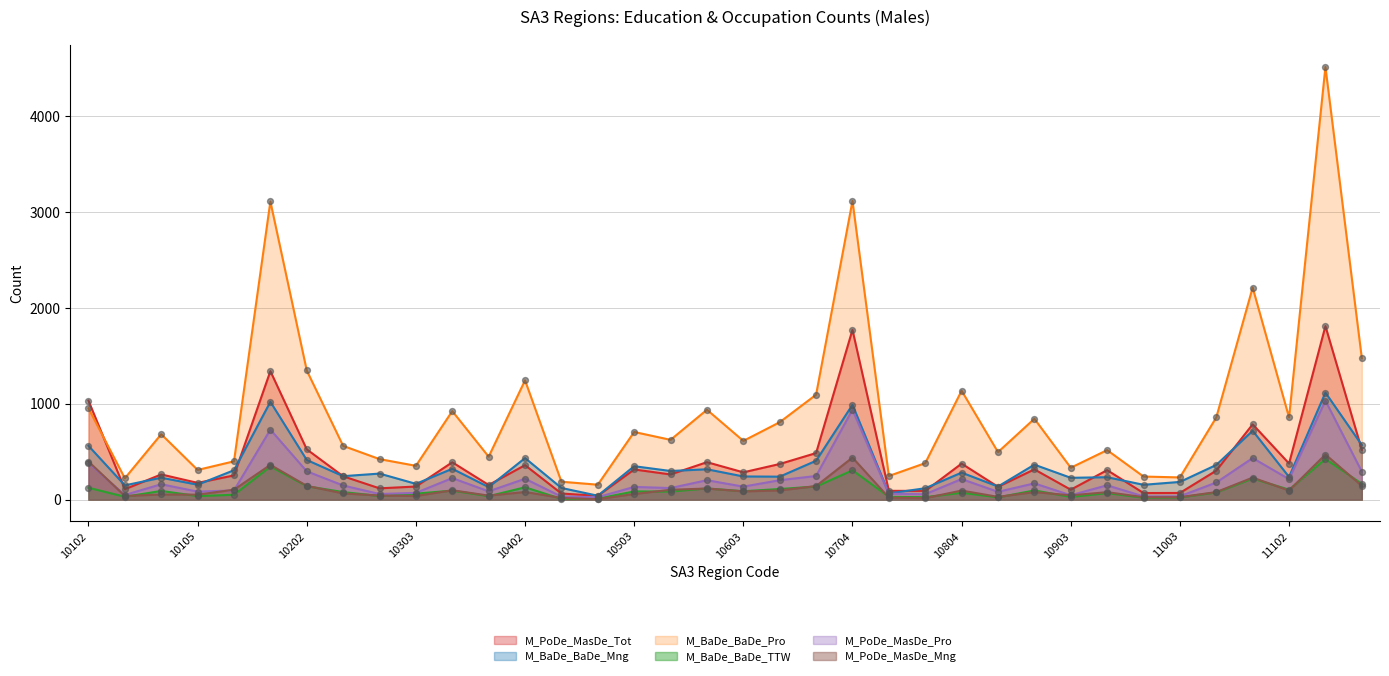

Which series reaches the minimum Y coordinate?

M_PoDe_MasDe_Mng